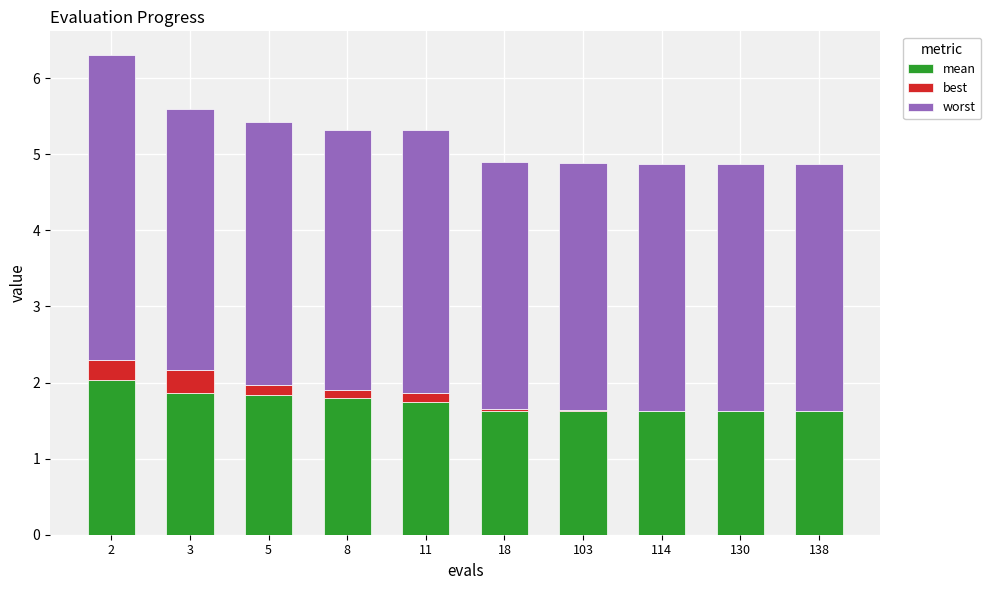

List the series in order of their overall mean, highest first.

worst, mean, best